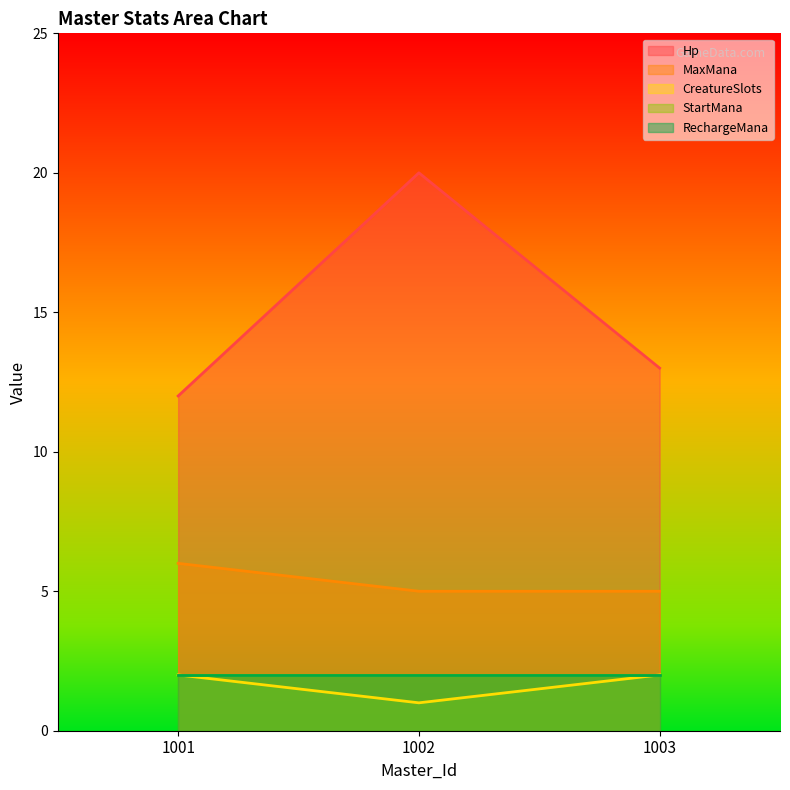

Which category has the lowest value in the MaxMana series?

1002